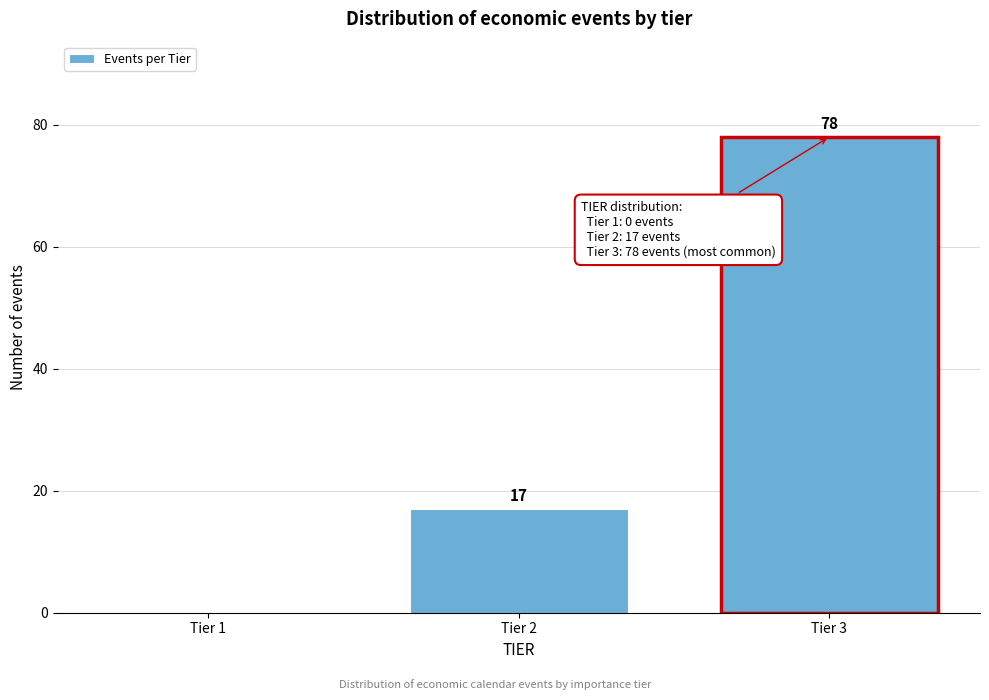

Reading left to right, what are all the values shown in this chart?

Tier 1=0	Tier 2=17	Tier 3=78